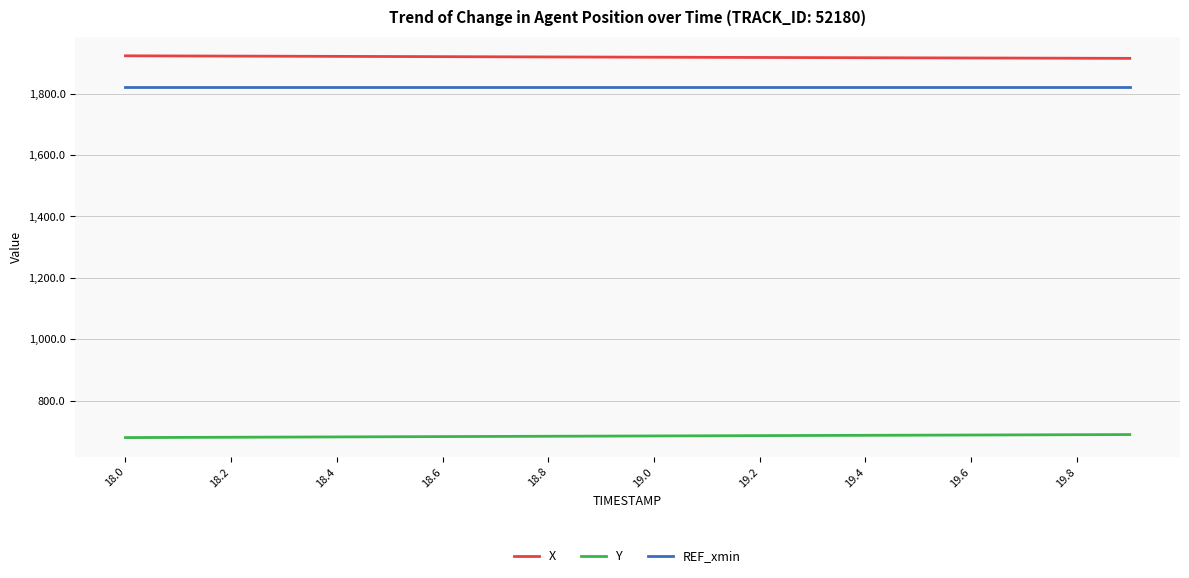

What is the maximum value shown in the chart?

1923.8